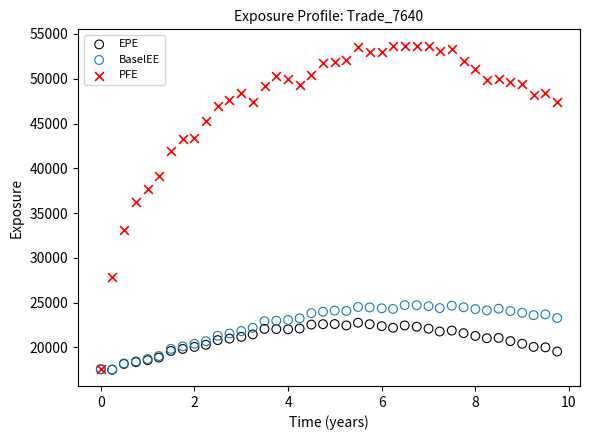

In the PFE series, what Y value is closest to 35628?

36251.0